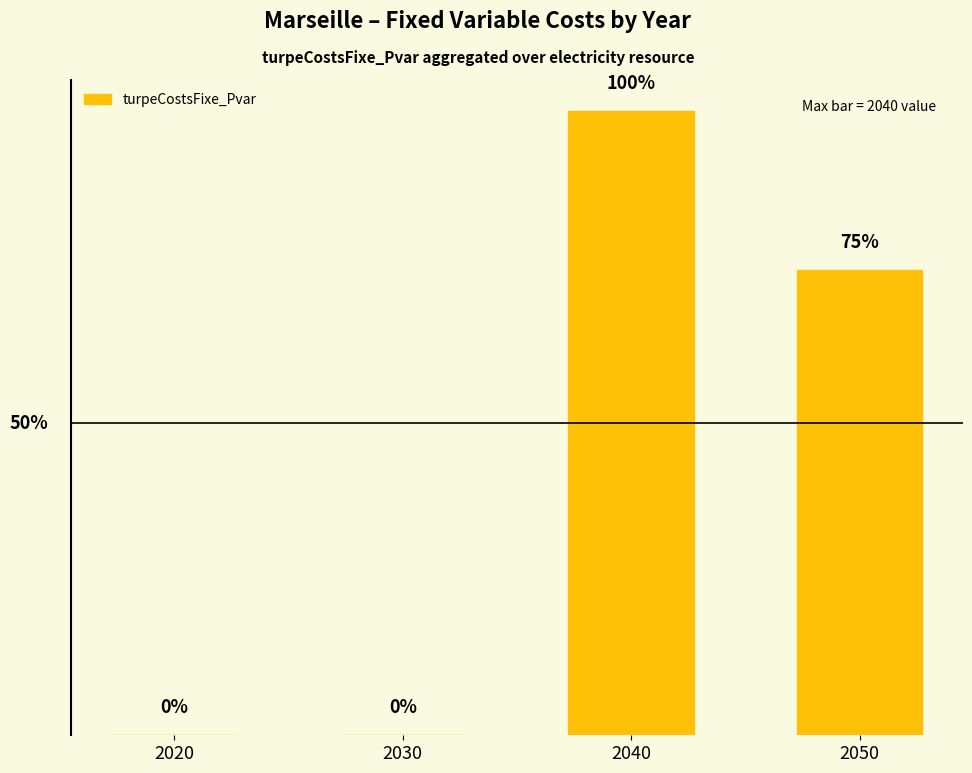

Between 2020 and 2040, which is larger?

2040